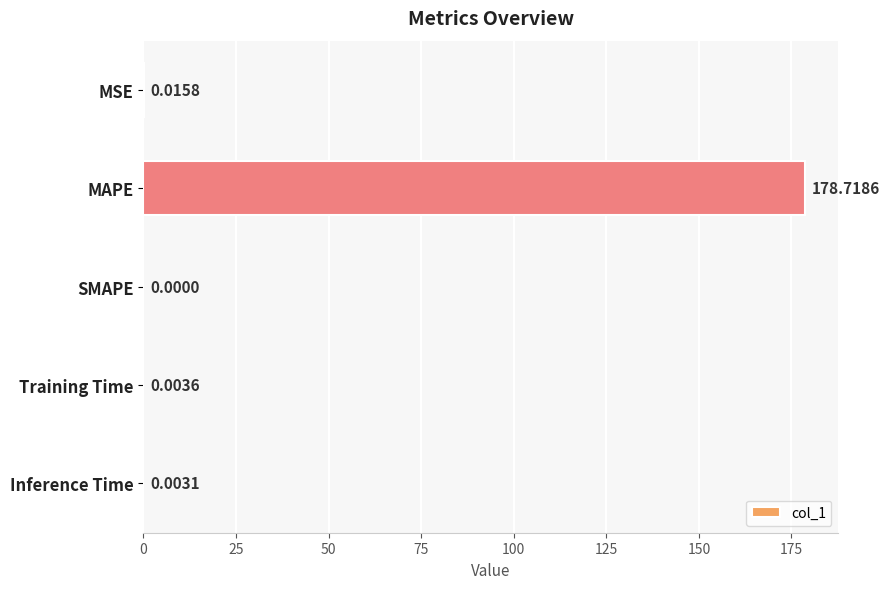

At which label is the value closest to 89?

MSE